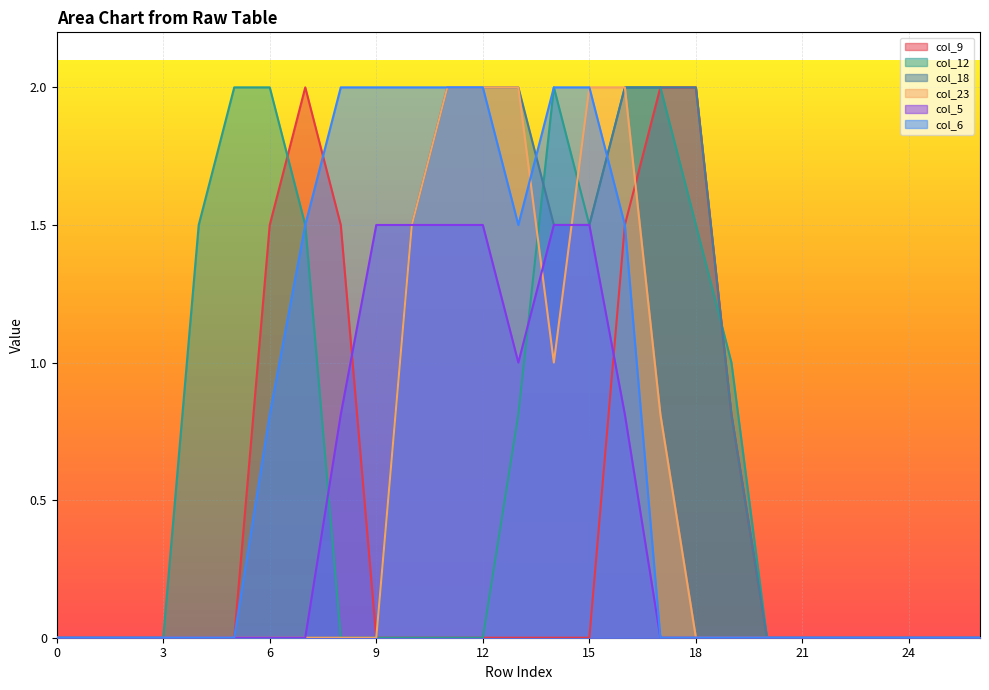

Which series changed the most between 4 and 21?

col_12